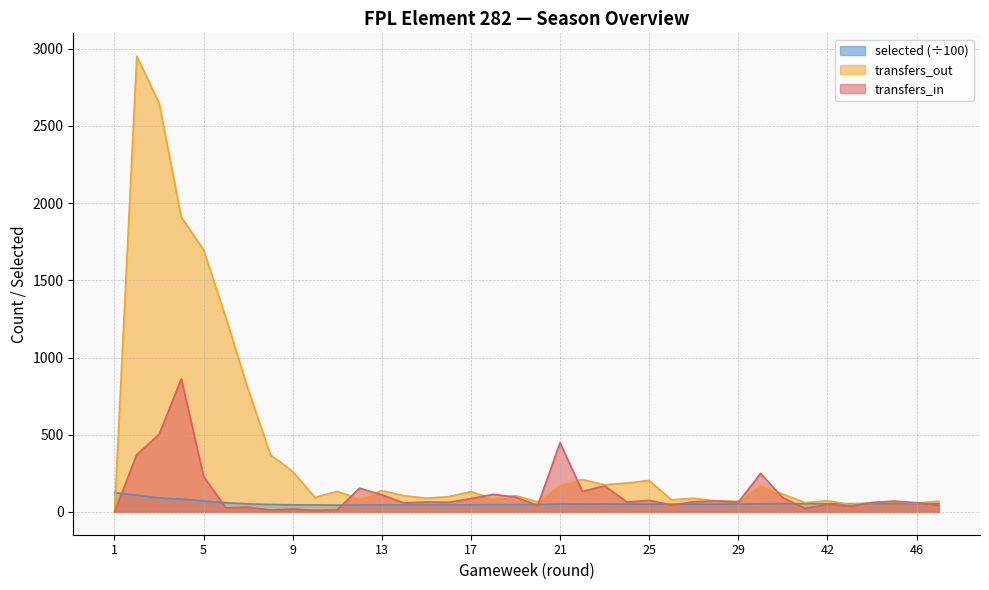

At which label does transfers_in reach its minimum?

1